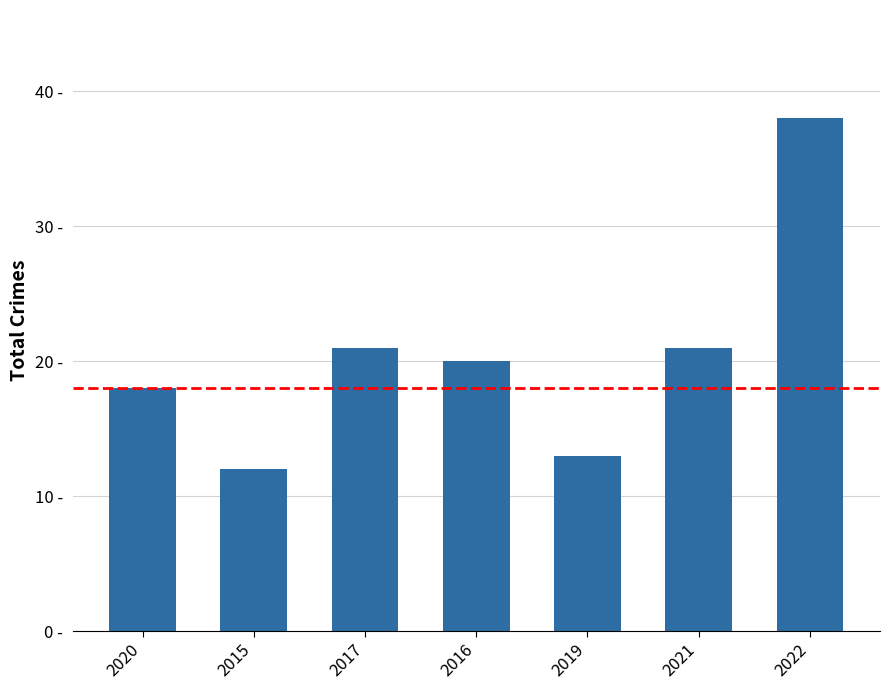

List the labels in order of value, largest first.

2022, 2017, 2021, 2016, 2020, 2019, 2015